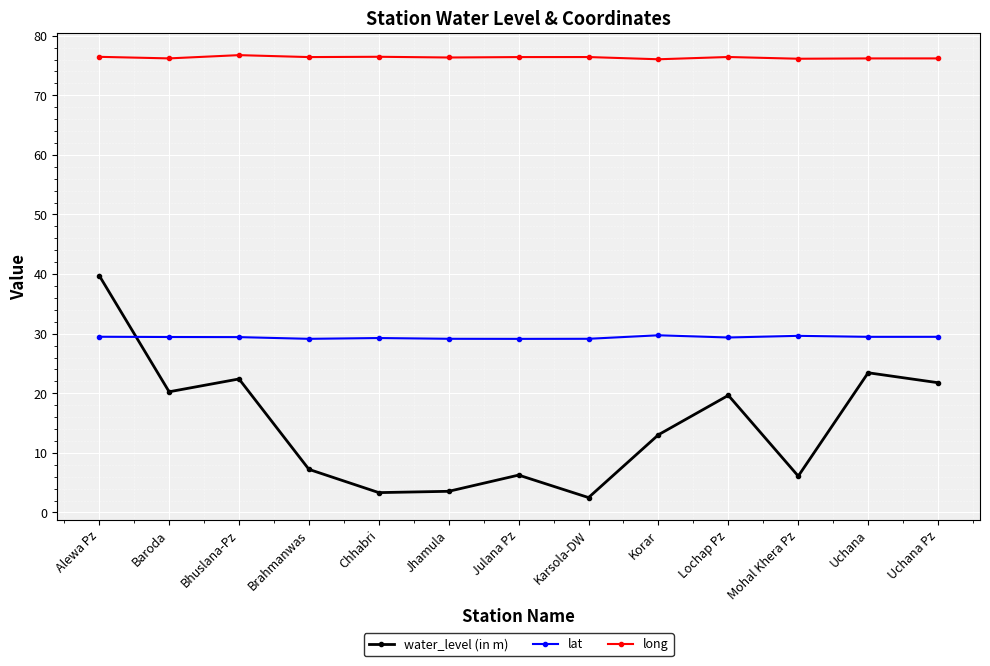

Rank the series by their average value, from lowest to highest.

water_level (in m), lat, long